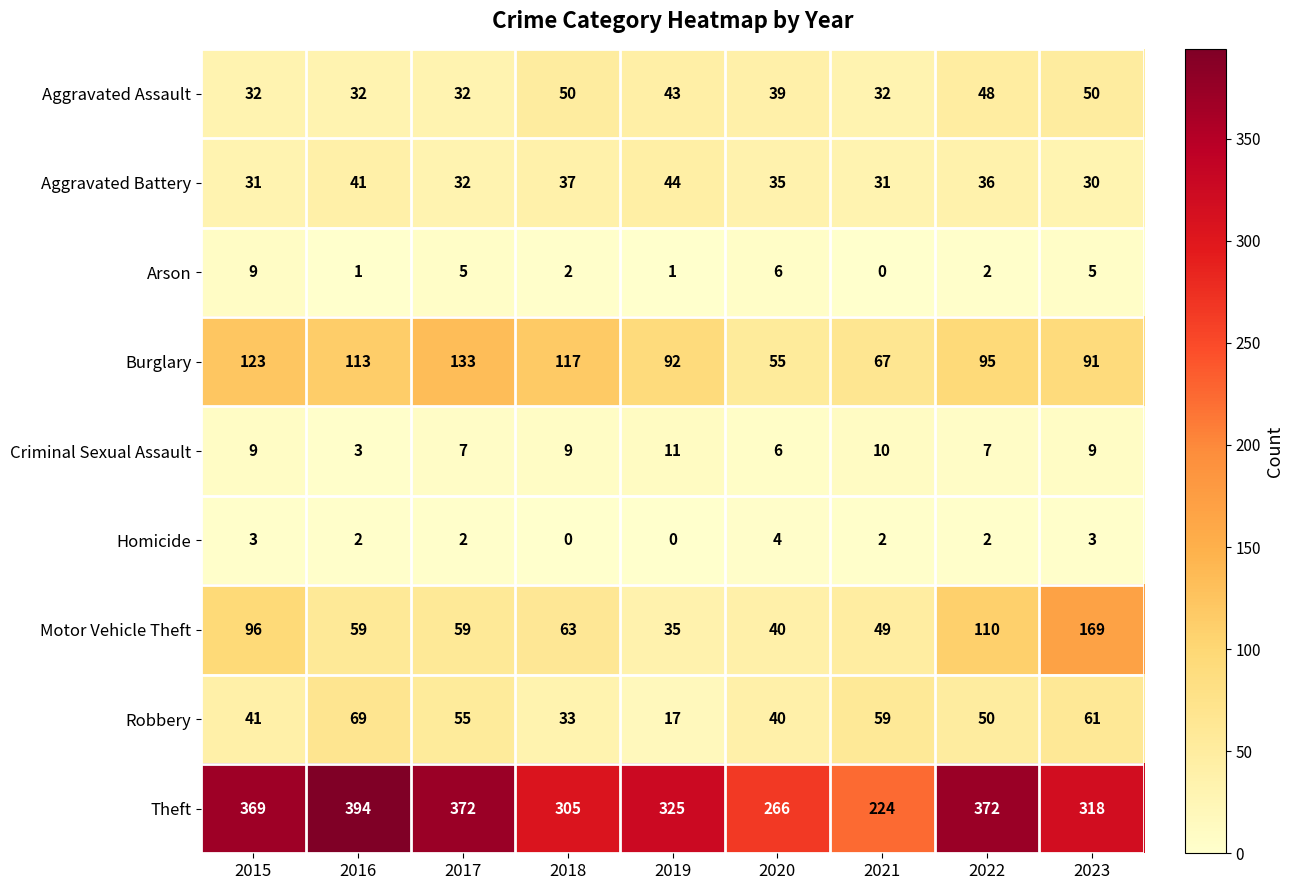

Read the Burglary value at 2017.

133